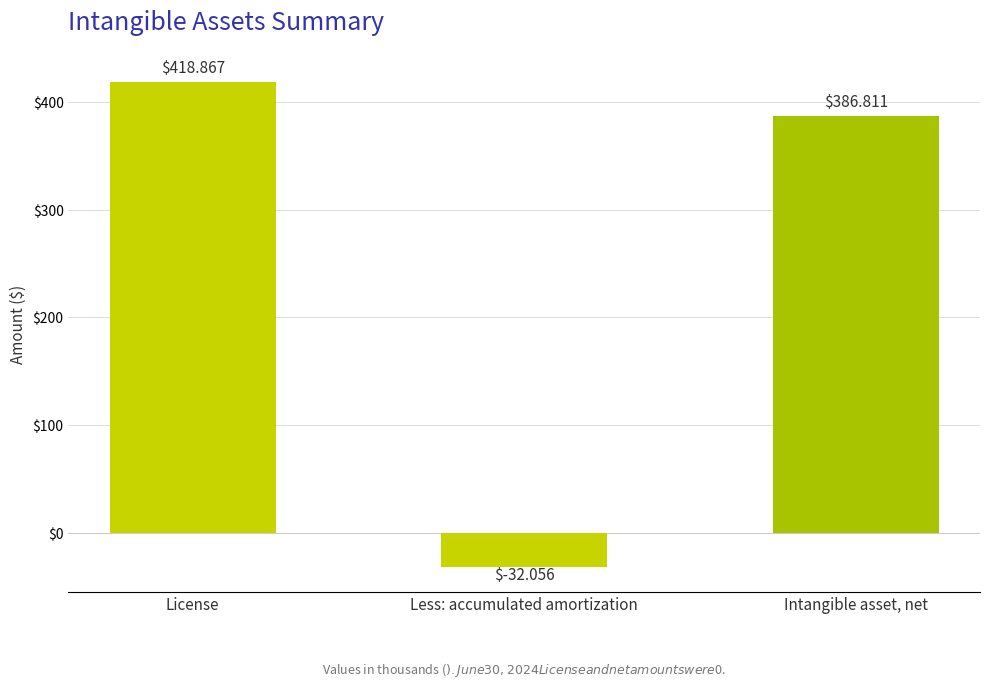

What is the sum of all values?

773.6